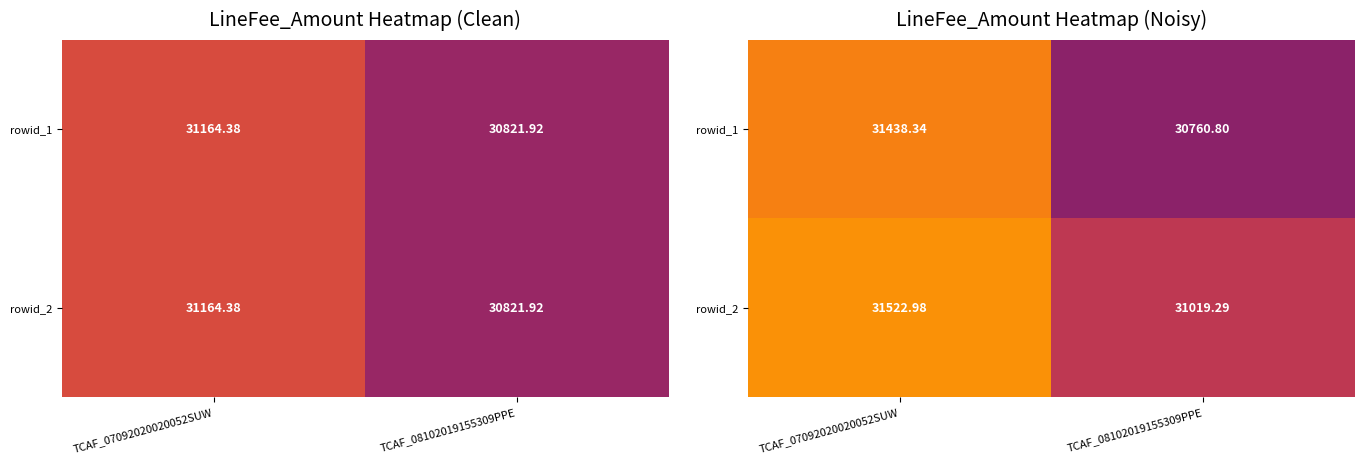

Where does the rowid_1 series first go above 31438?

TCAF_07092020020052SUW